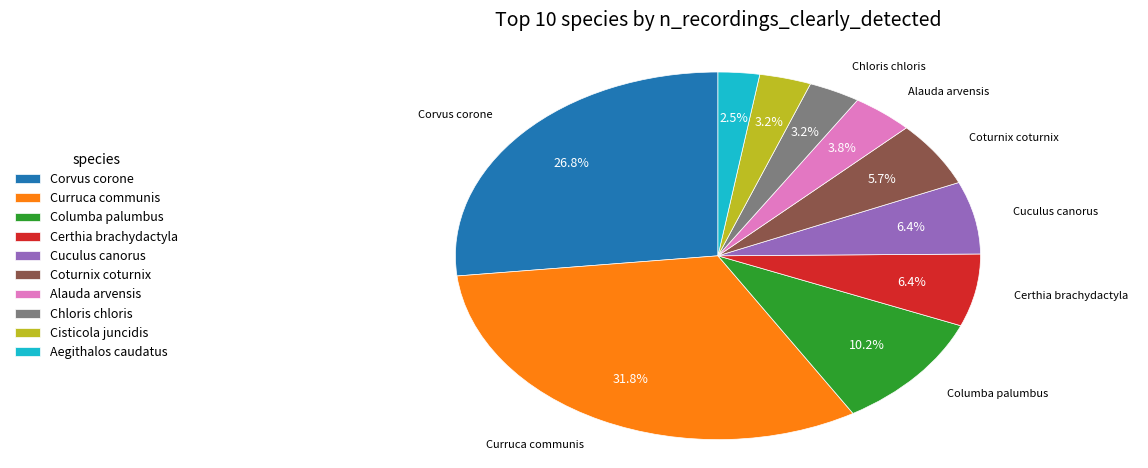

To the nearest percent, what is the average slice percentage?

10%